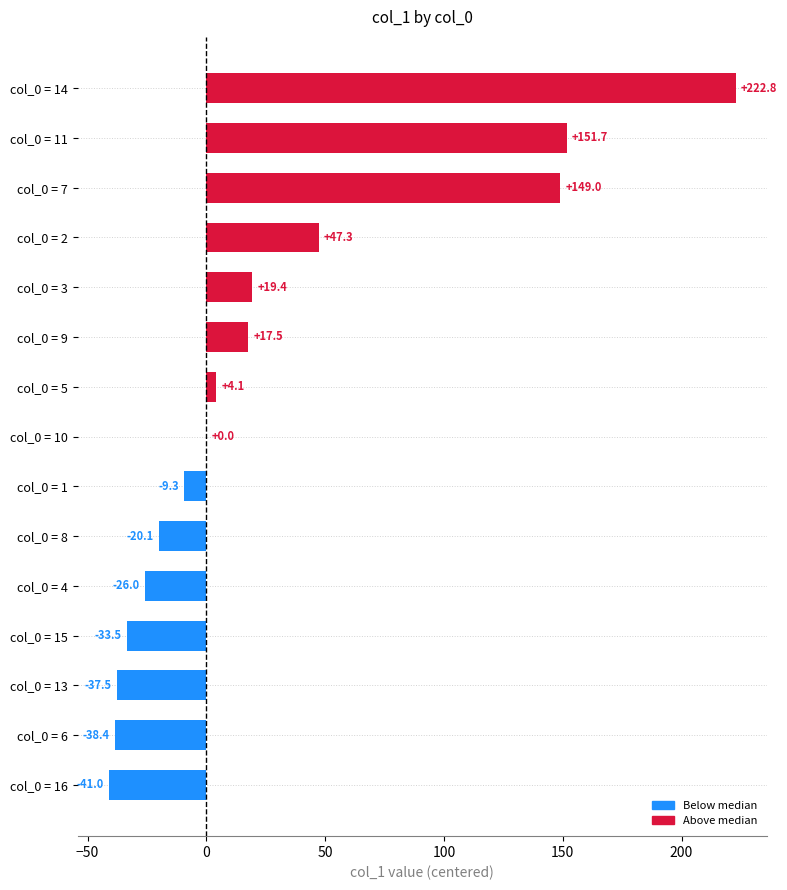

What is the greatest value displayed?

222.8